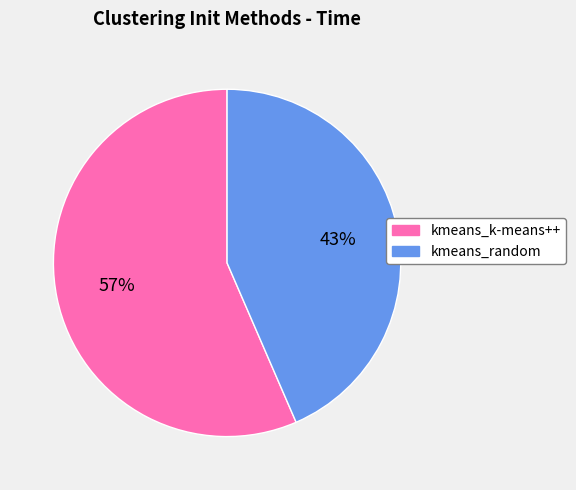

How many segments does this pie chart have?

2